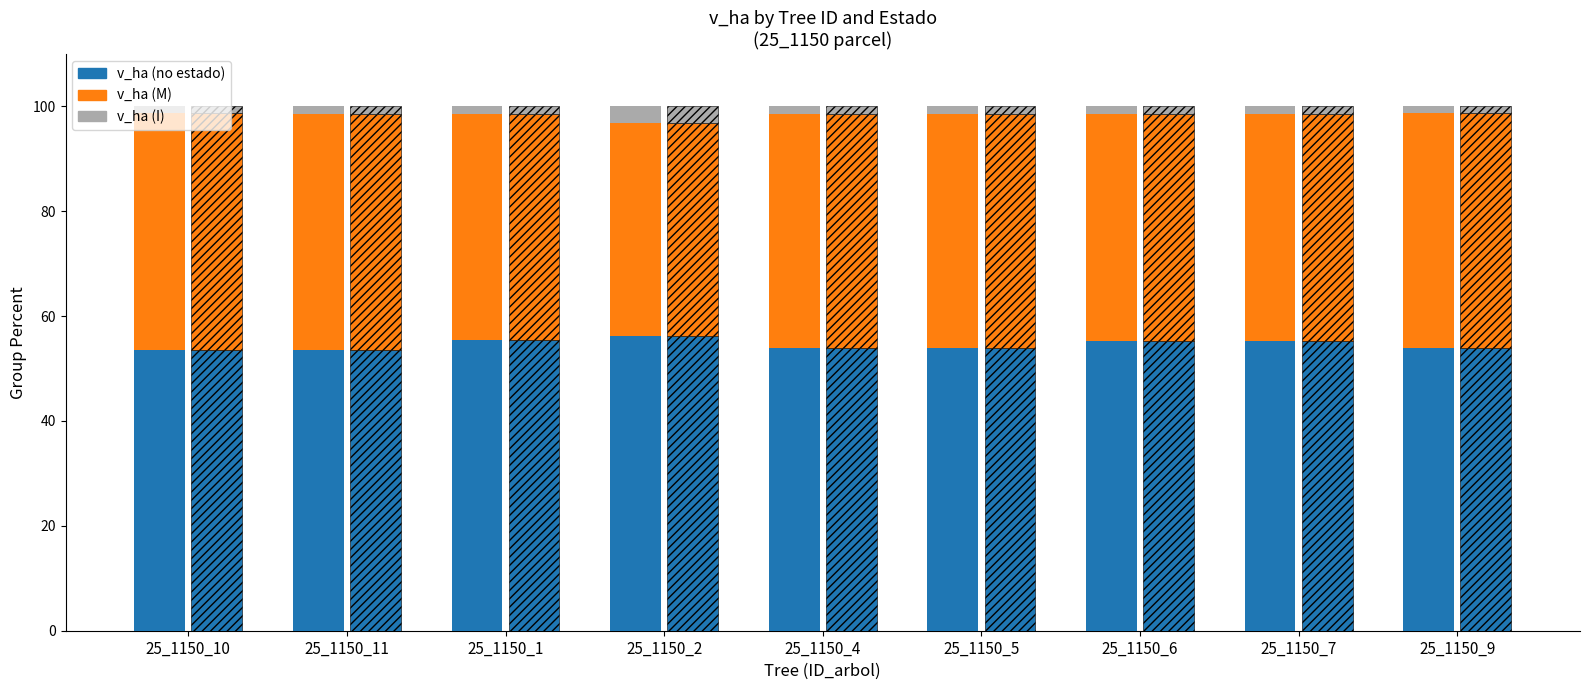

Which series has the widest spread of values?

v_ha (M)